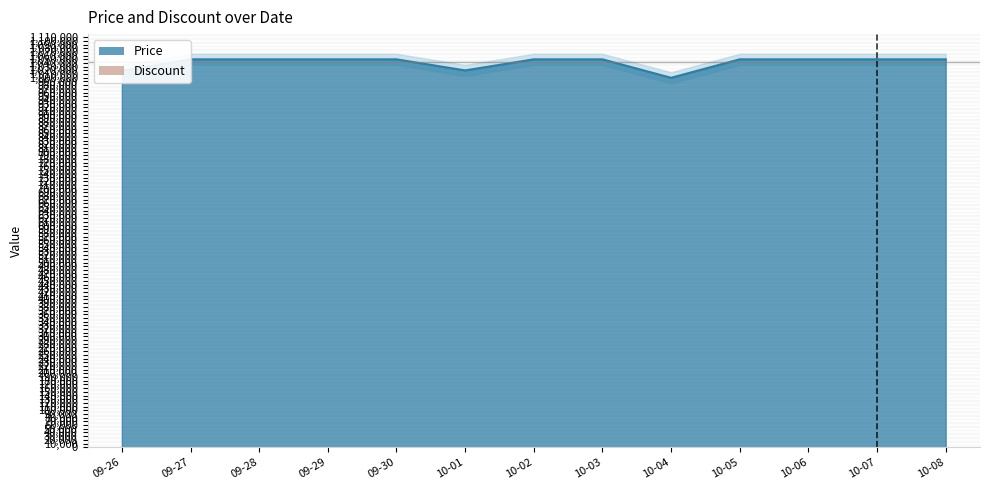

Which label corresponds to the smallest value in the chart?

10-04